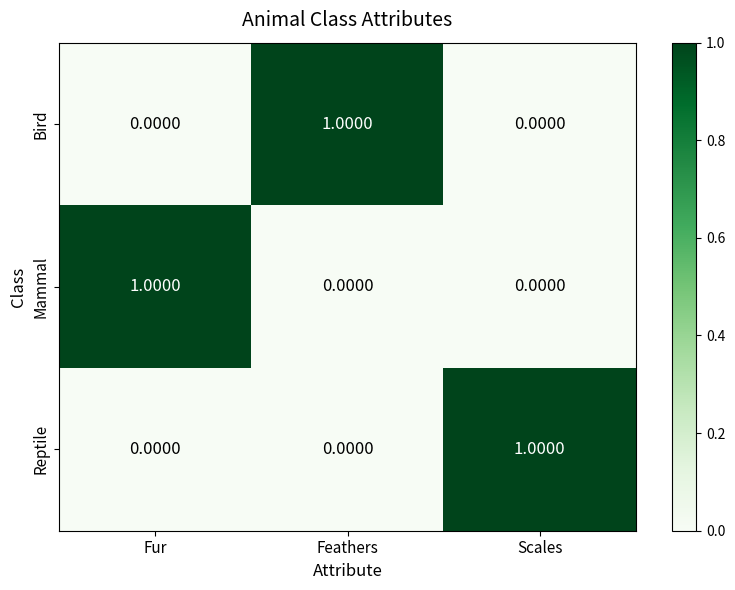

At which label does Bird reach its peak?

Feathers